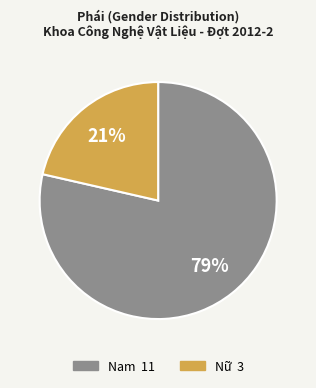

Do Nữ and Nam together represent more than half of the pie?

Yes